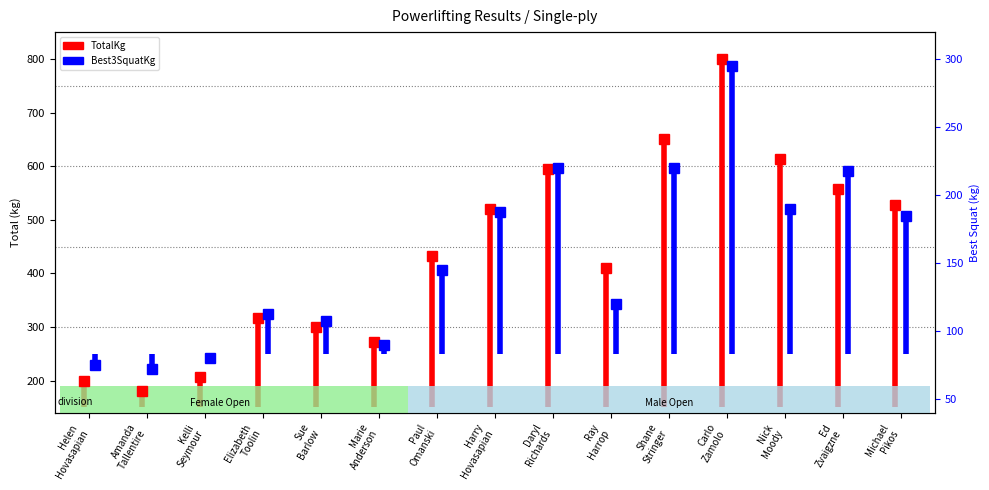

Which series has the largest total across all categories?

TotalKg